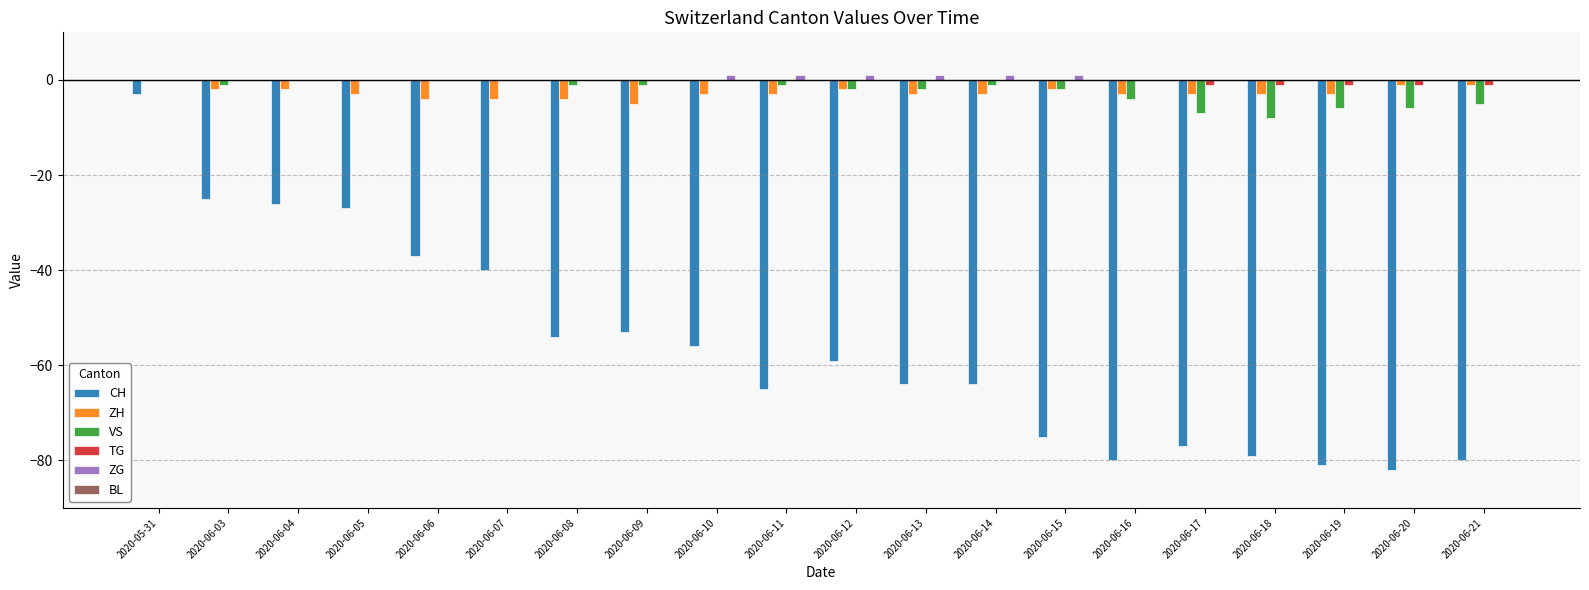

How many values in the CH series exceed -59?

9